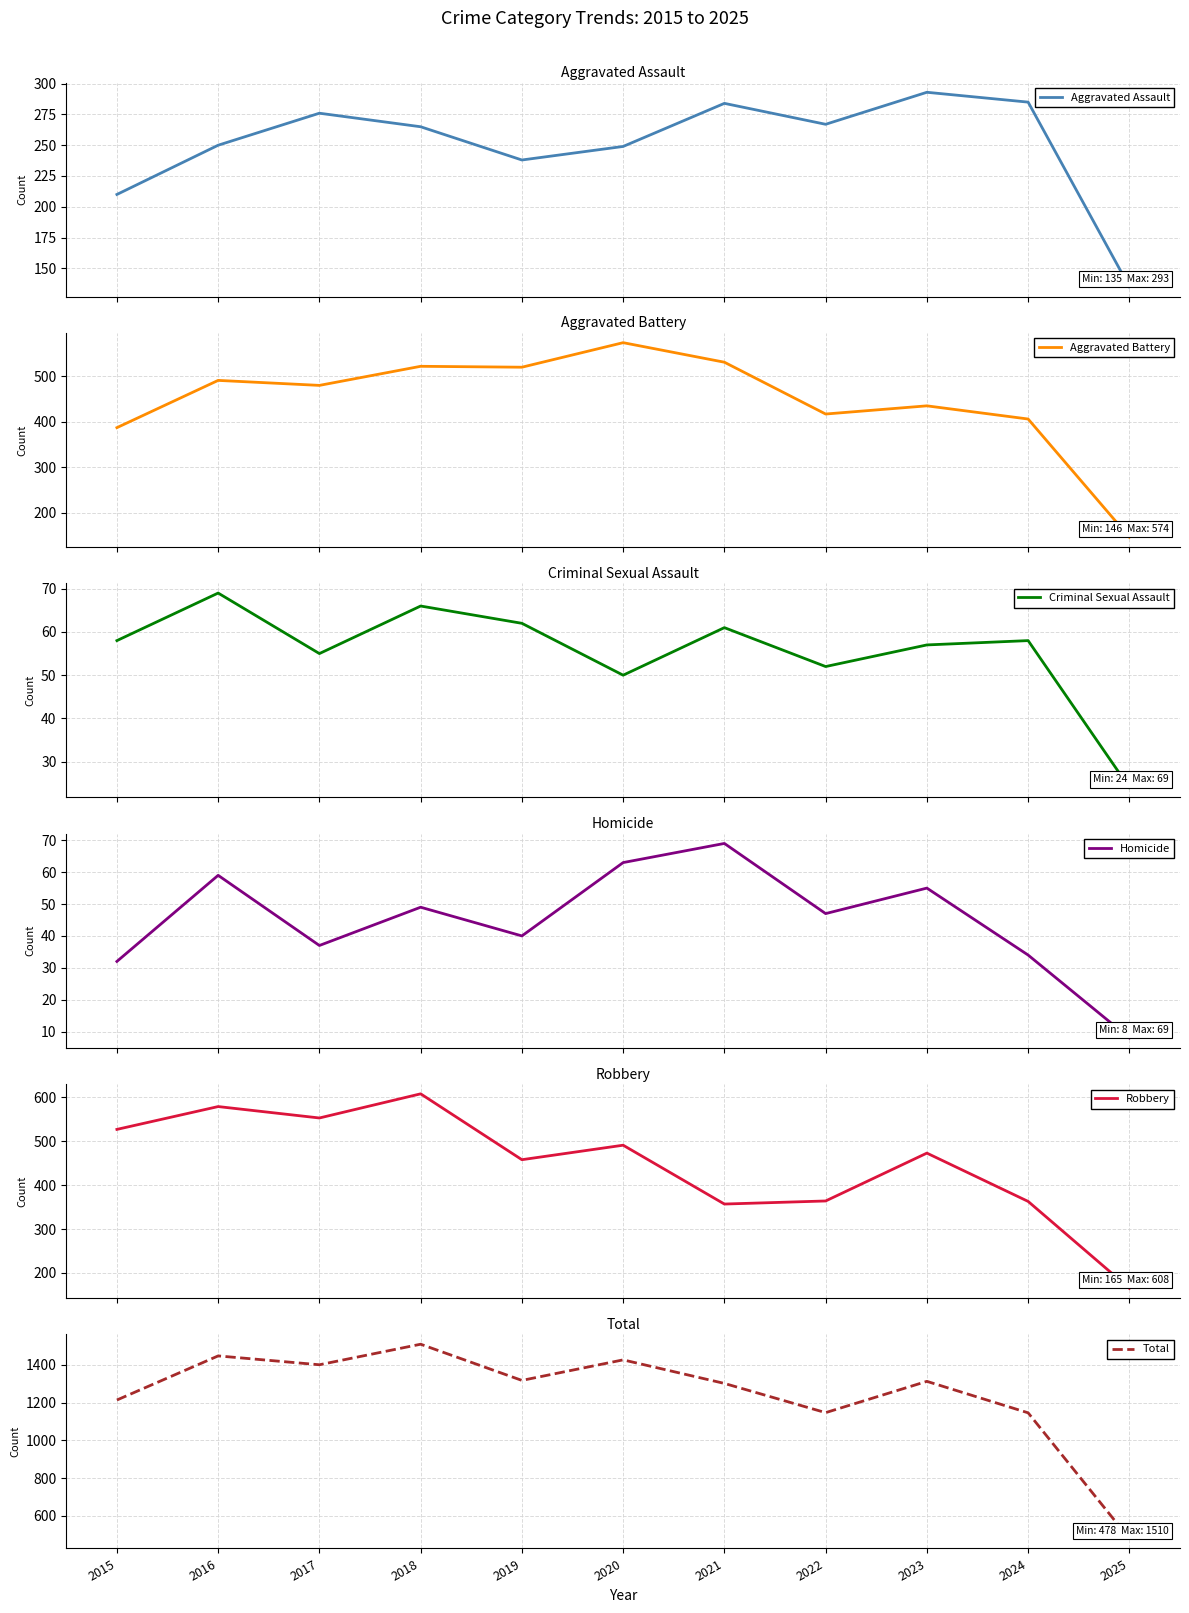

At which label does Total first exceed 1313?

2016